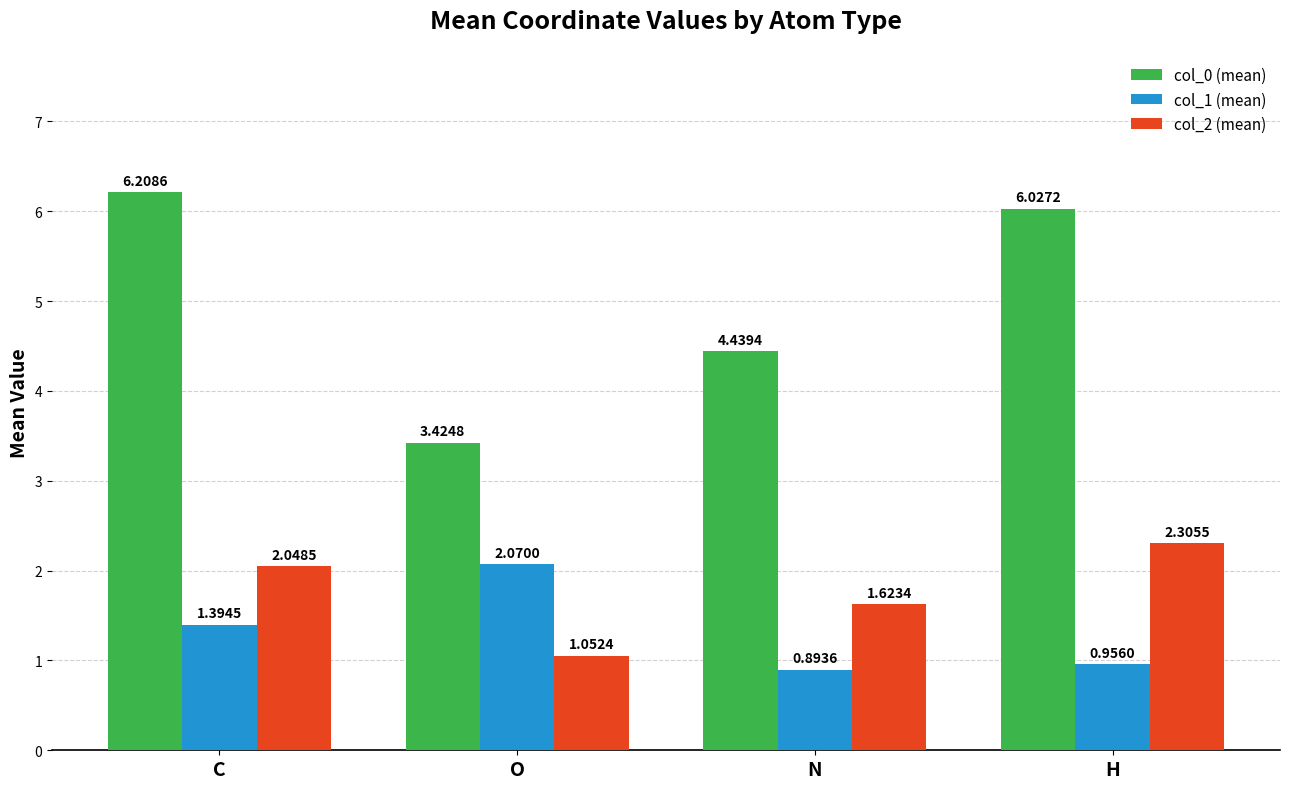

Where is col_2 (mean) nearest to the value 1?

O